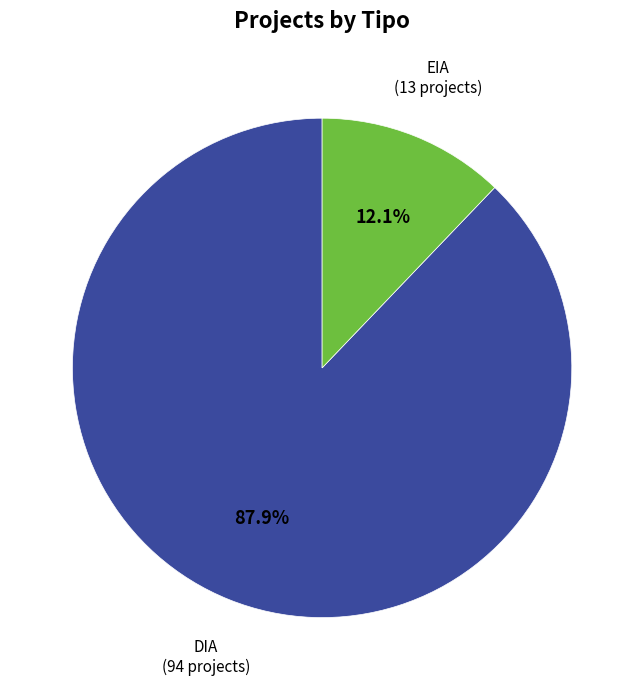

What percentage is the EIA slice, to the nearest percent?

12%